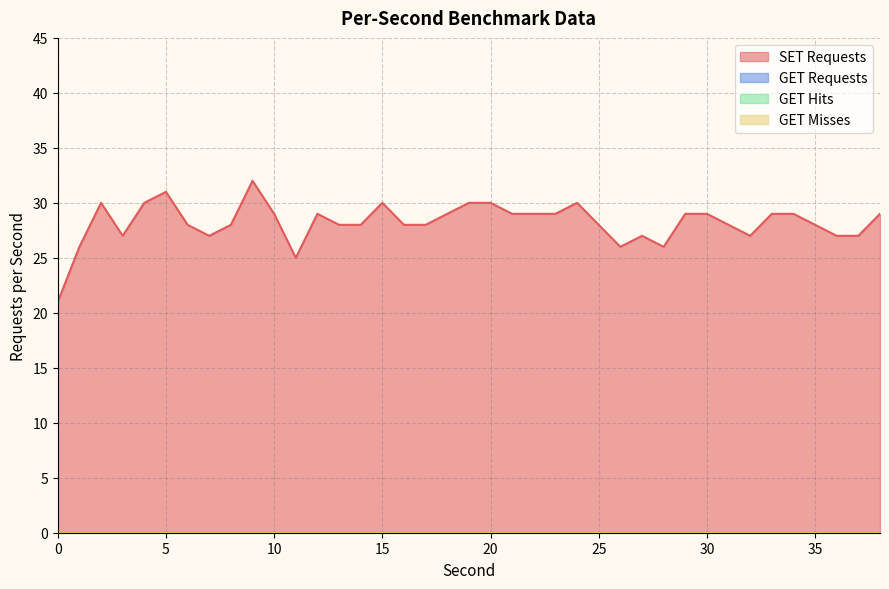

Which has a higher value, 28 or 22?

22